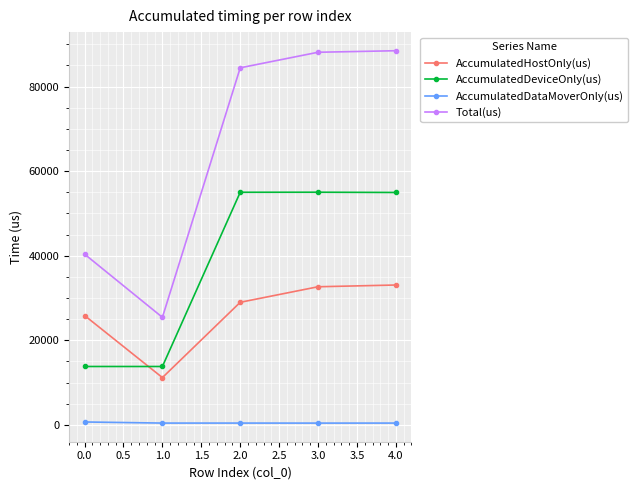

List the series in order of their overall mean, lowest first.

AccumulatedDataMoverOnly(us), AccumulatedHostOnly(us), AccumulatedDeviceOnly(us), Total(us)